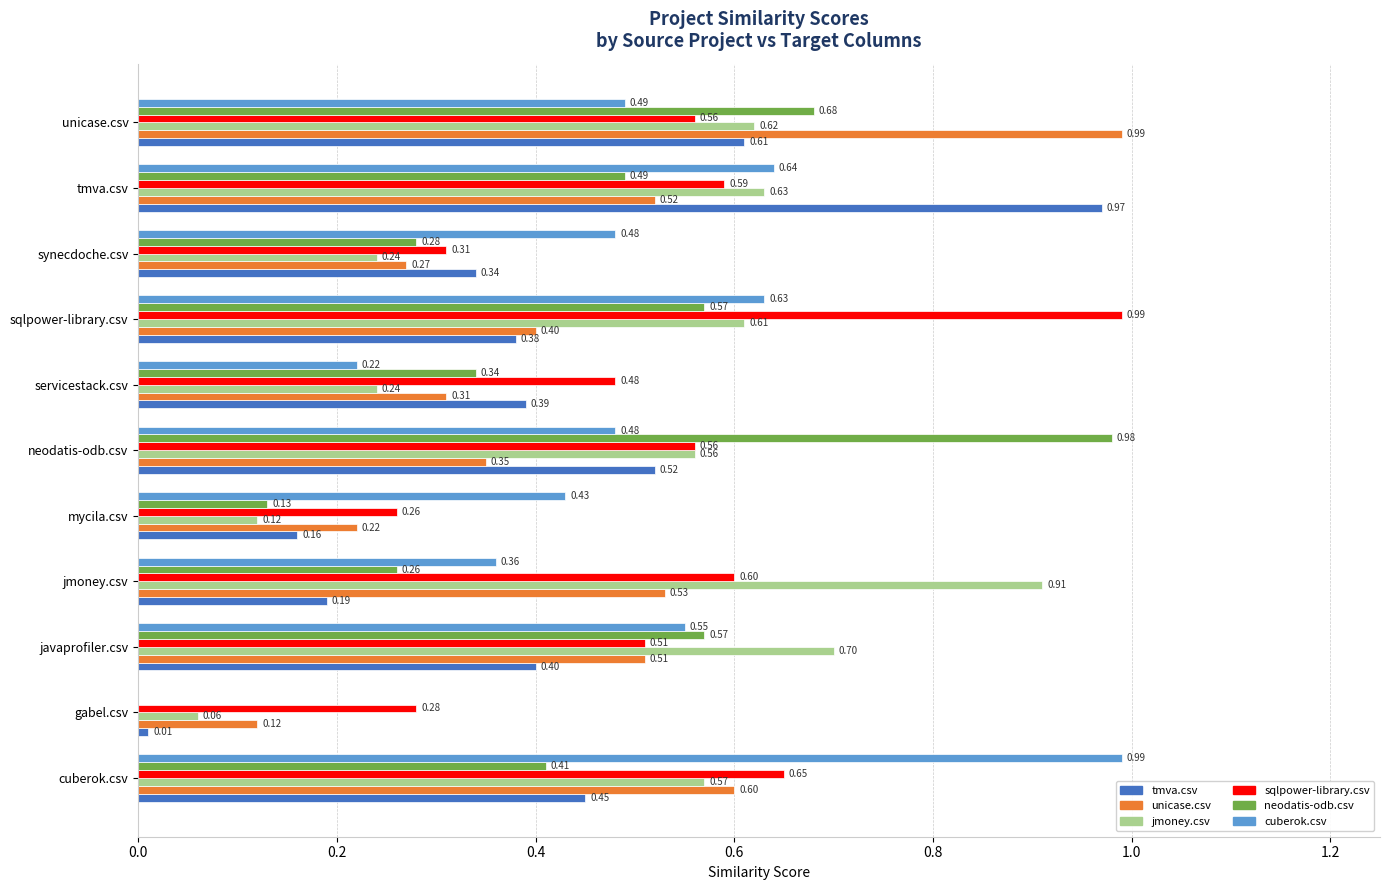

Which category has the highest value in the jmoney.csv series?

jmoney.csv